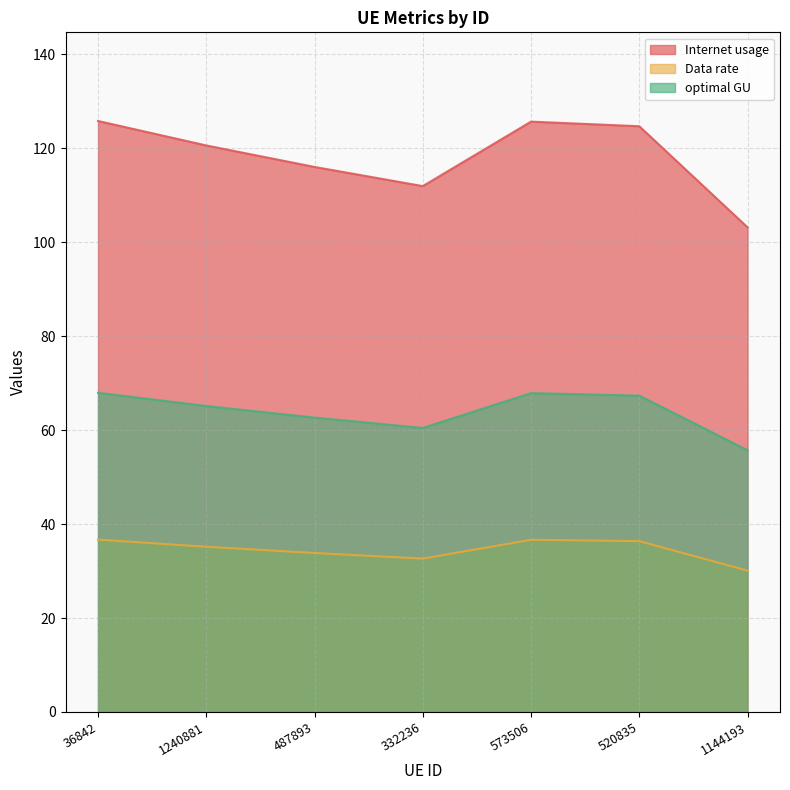

The value of Internet usage at 332236 is 30.8. True or false?

False